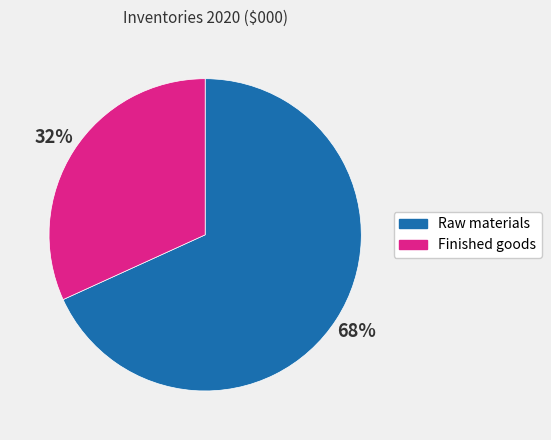

Is it true that Raw materials is 68% of the pie?

True